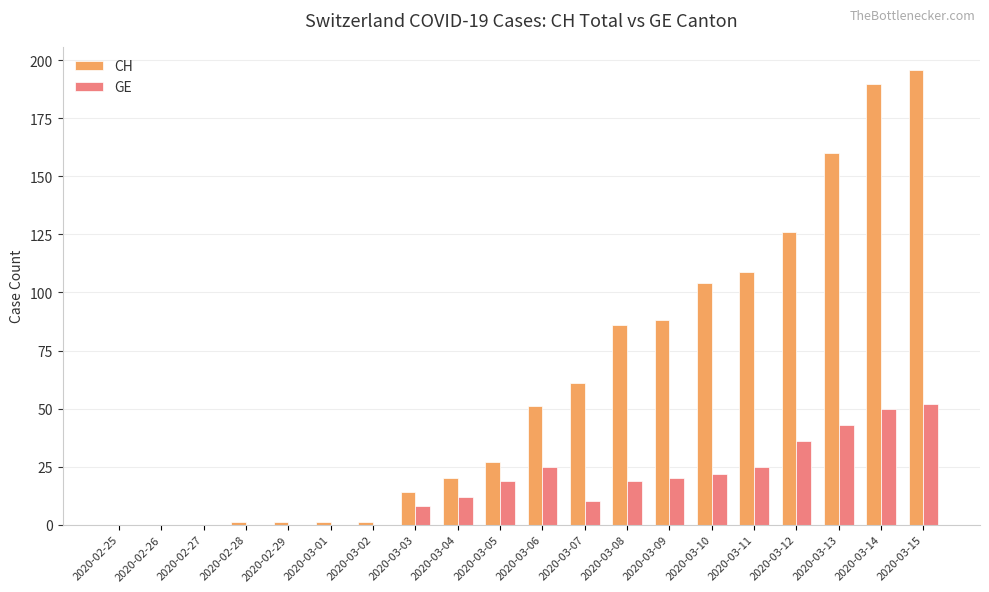

Which category has the highest value in the GE series?

2020-03-15